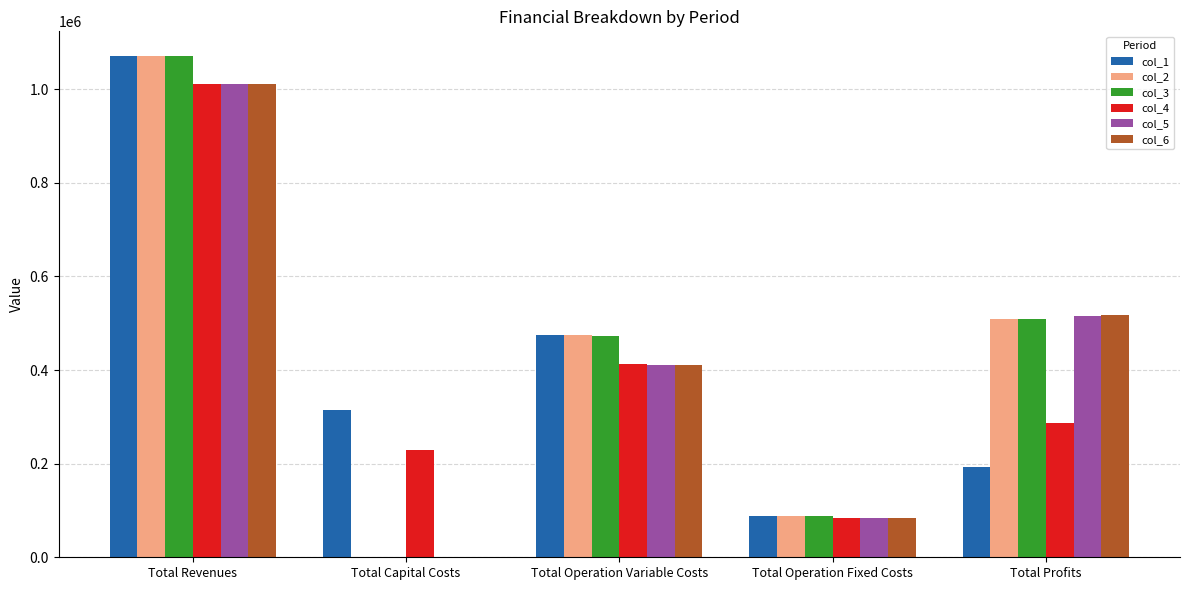

Which category has the highest value in the col_3 series?

Total Revenues